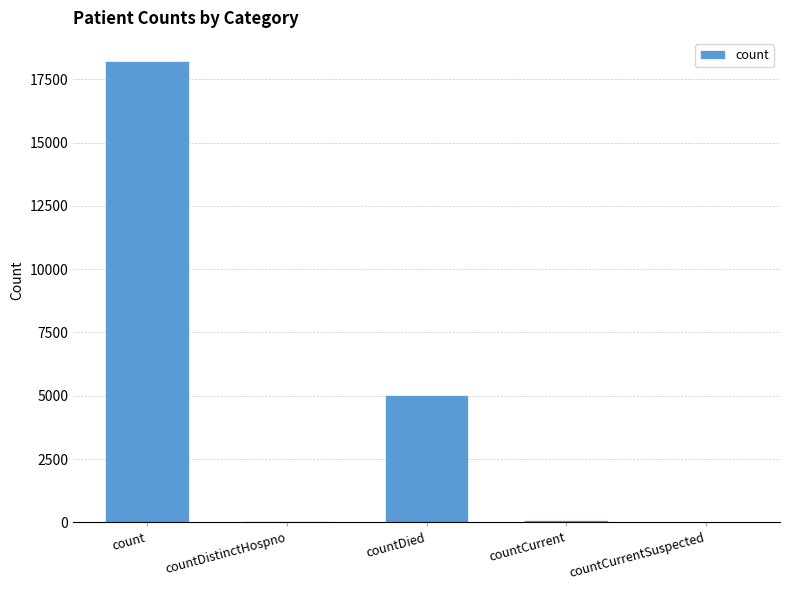

Count the number of categories in the chart.

5